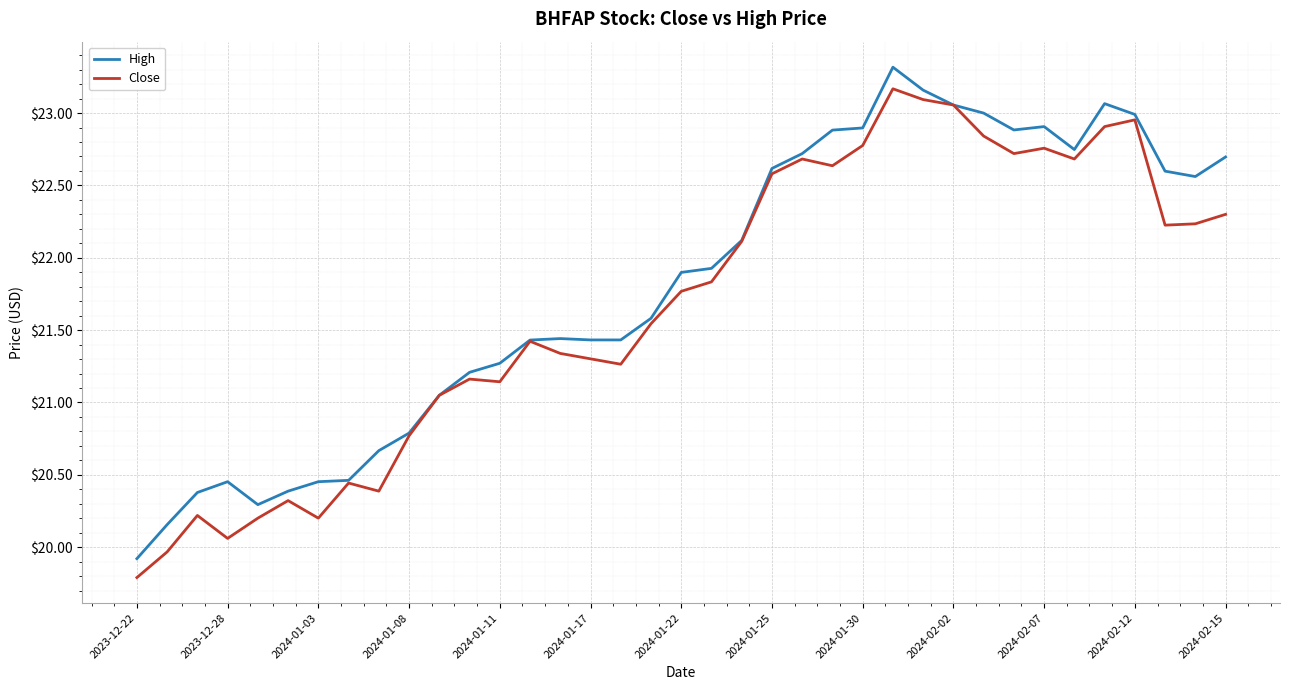

What is the minimum value shown in the chart?

19.8